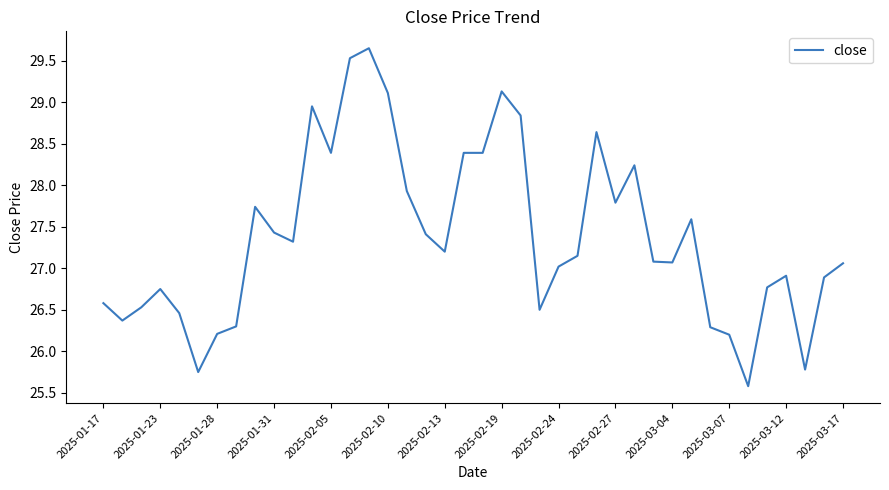

Does the chart display data point markers on the line(s)?

No